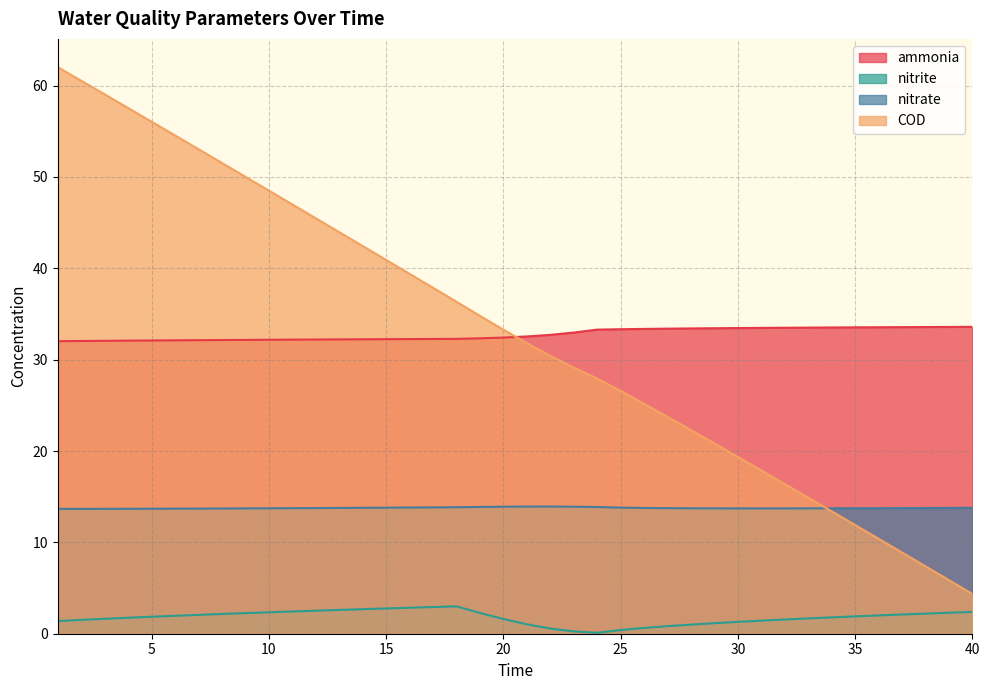

Rank the categories by nitrate value from highest to lowest.

22, 21, 23, 20, 19, 24, 18, 17, 16, 25, 15, 40, 14, 39, 13, 26, 38, 12, 37, 27, 11, 36, 35, 28, 10, 34, 29, 33, 9, 32, 30, 31, 8, 7, 6, 5, 4, 3, 2, 1